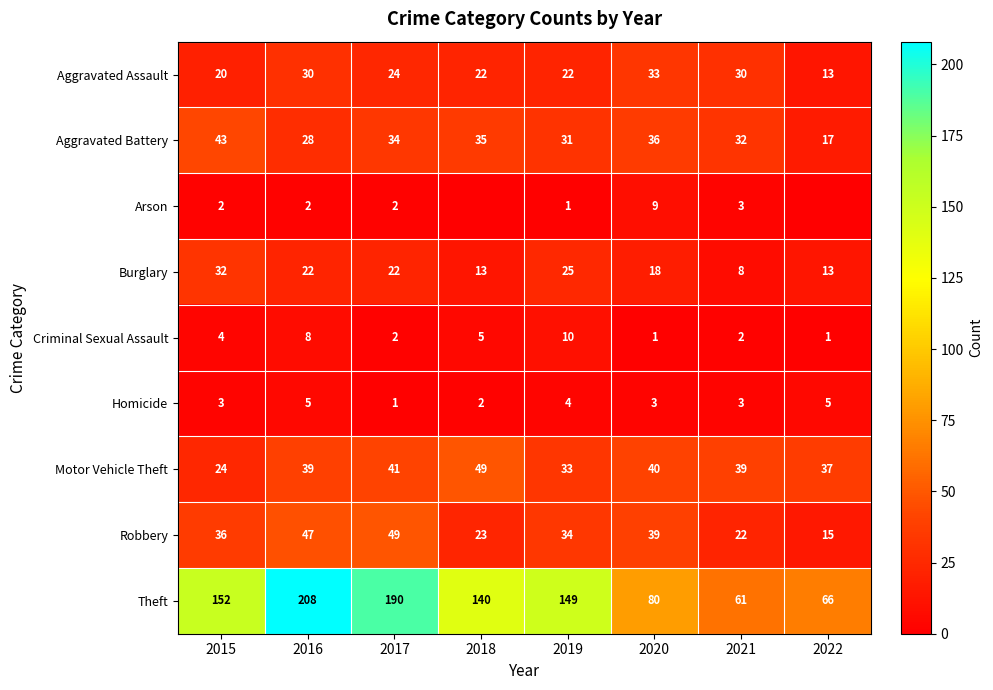

Is the value of Aggravated Battery at 2022 greater than the value of Motor Vehicle Theft at 2016?

No